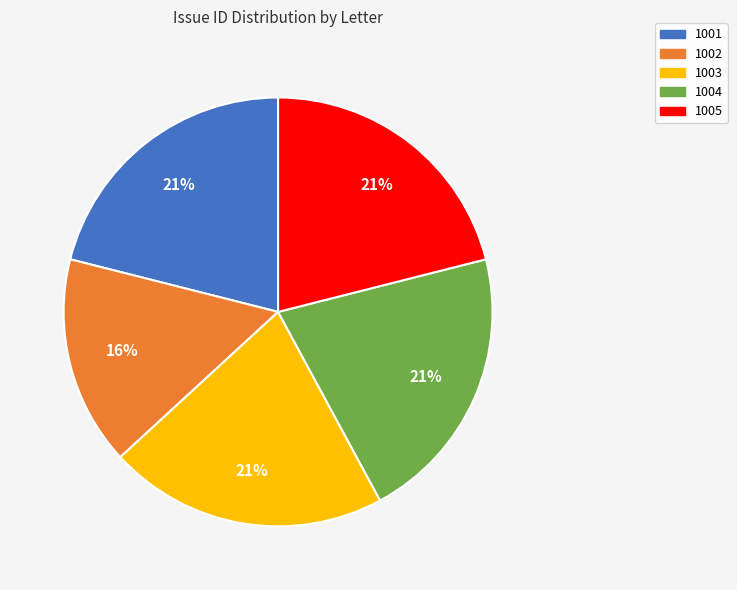

Is there any slice that represents more than half of the pie?

No